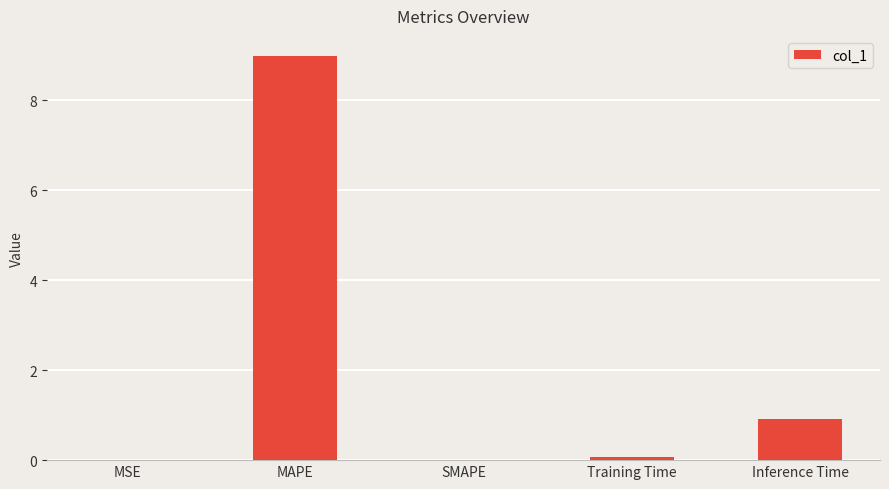

Is it true that the value at MAPE is 16.0?

False